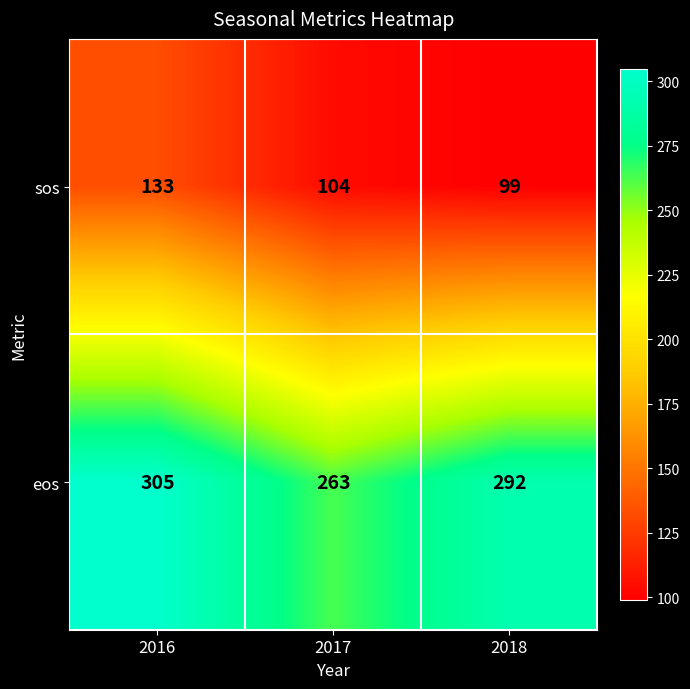

Which series has the widest spread of values?

eos